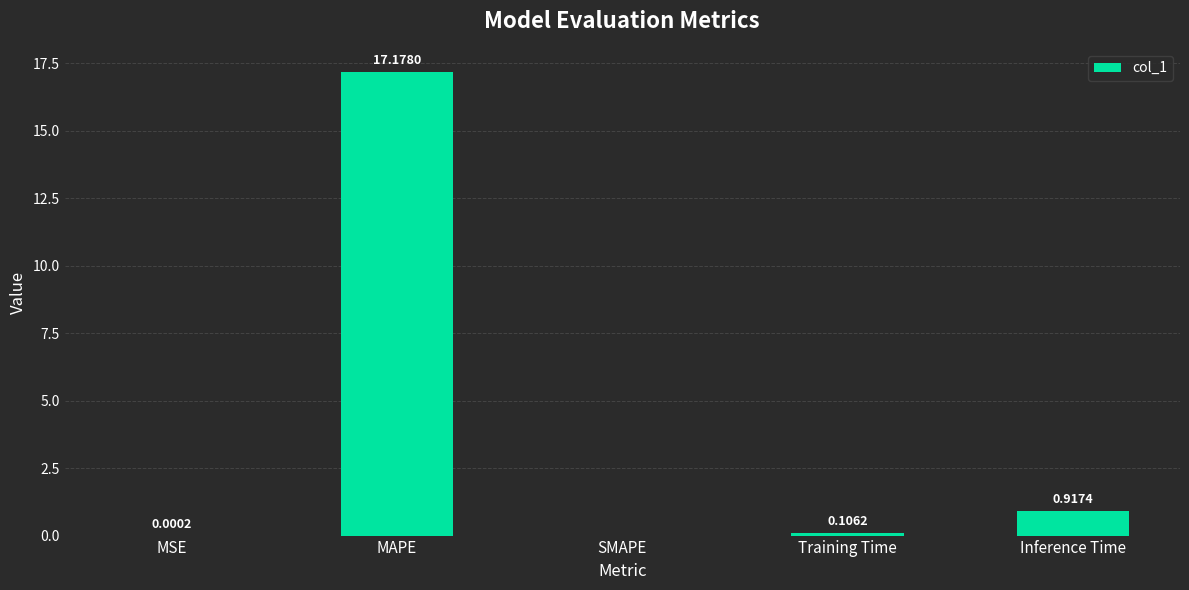

What is the change in value from MAPE to Training Time?

-17.1